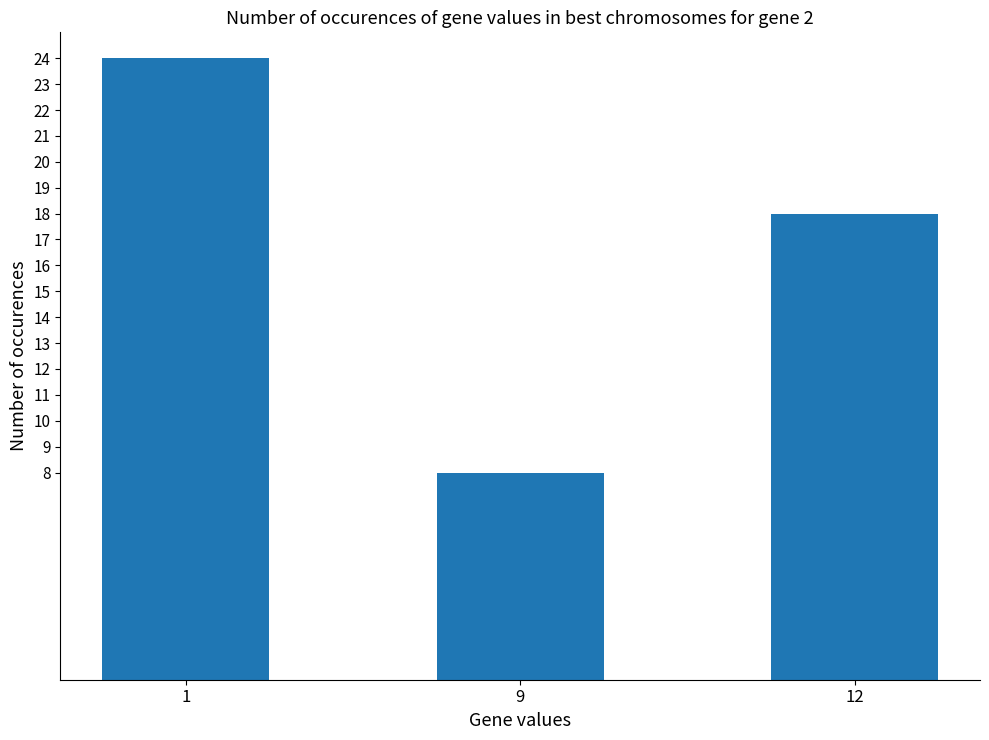

Reading left to right, what are all the values shown in this chart?

24	8	18